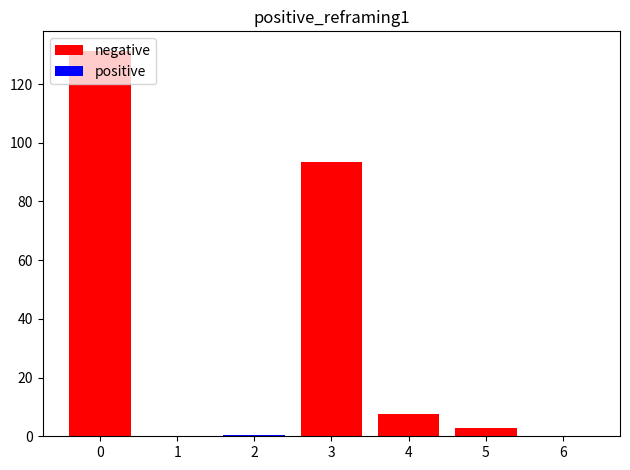

Reading left to right, extract all data points from this chart.

negative: 0=131.4	1=0.0	2=0.2	3=93.3	4=7.6	5=2.7	6=0.2
positive: 0=0.0	1=0.0	2=0.3	3=0.1	4=0.0	5=0.1	6=0.0